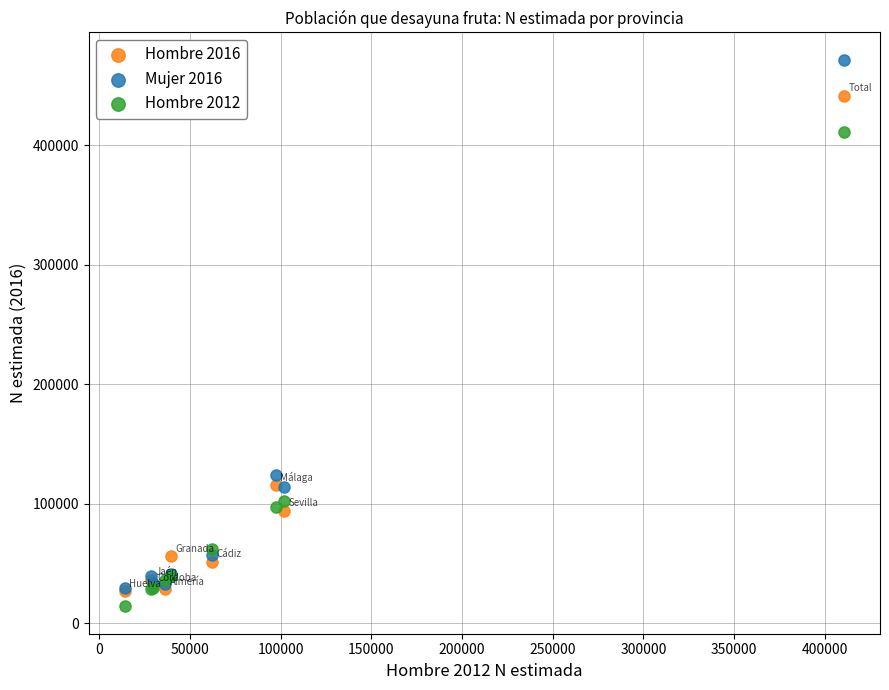

What are all the series names shown in the legend?

Hombre 2016, Mujer 2016, Hombre 2012